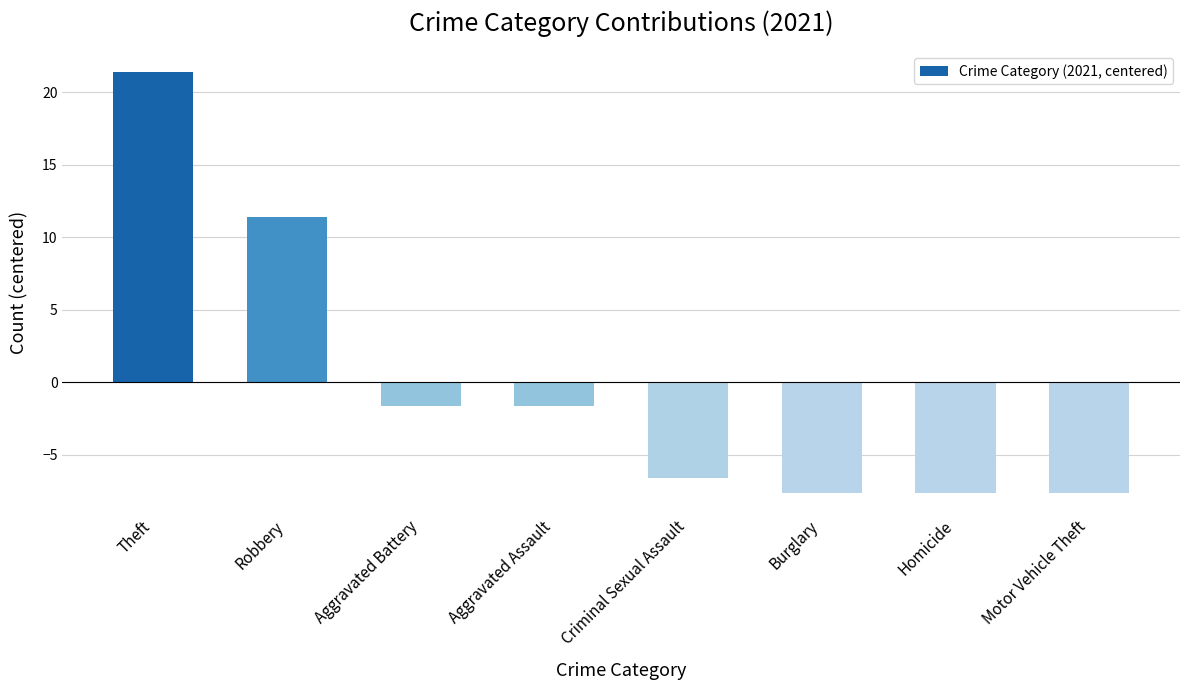

How many bars are there in total?

8